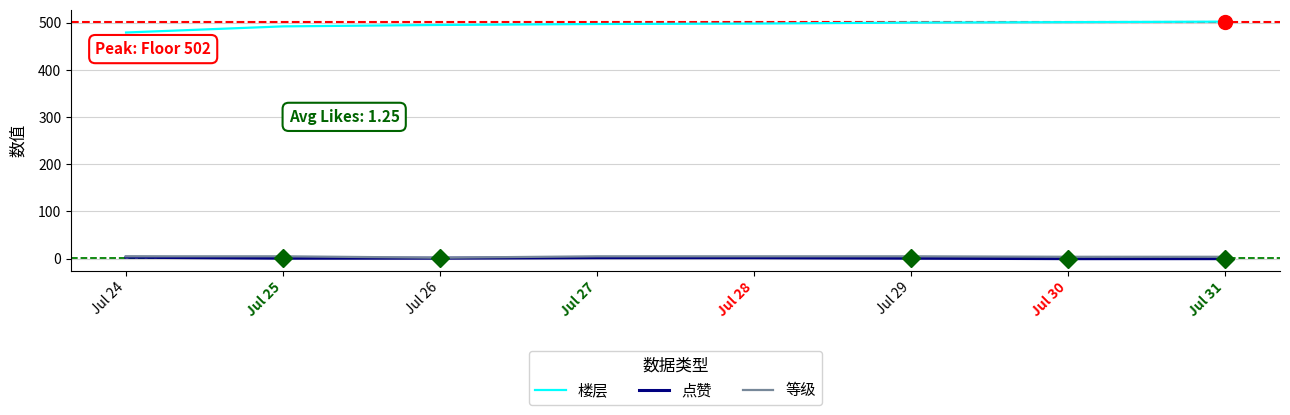

Read the 等级 value at Jul 31.

4